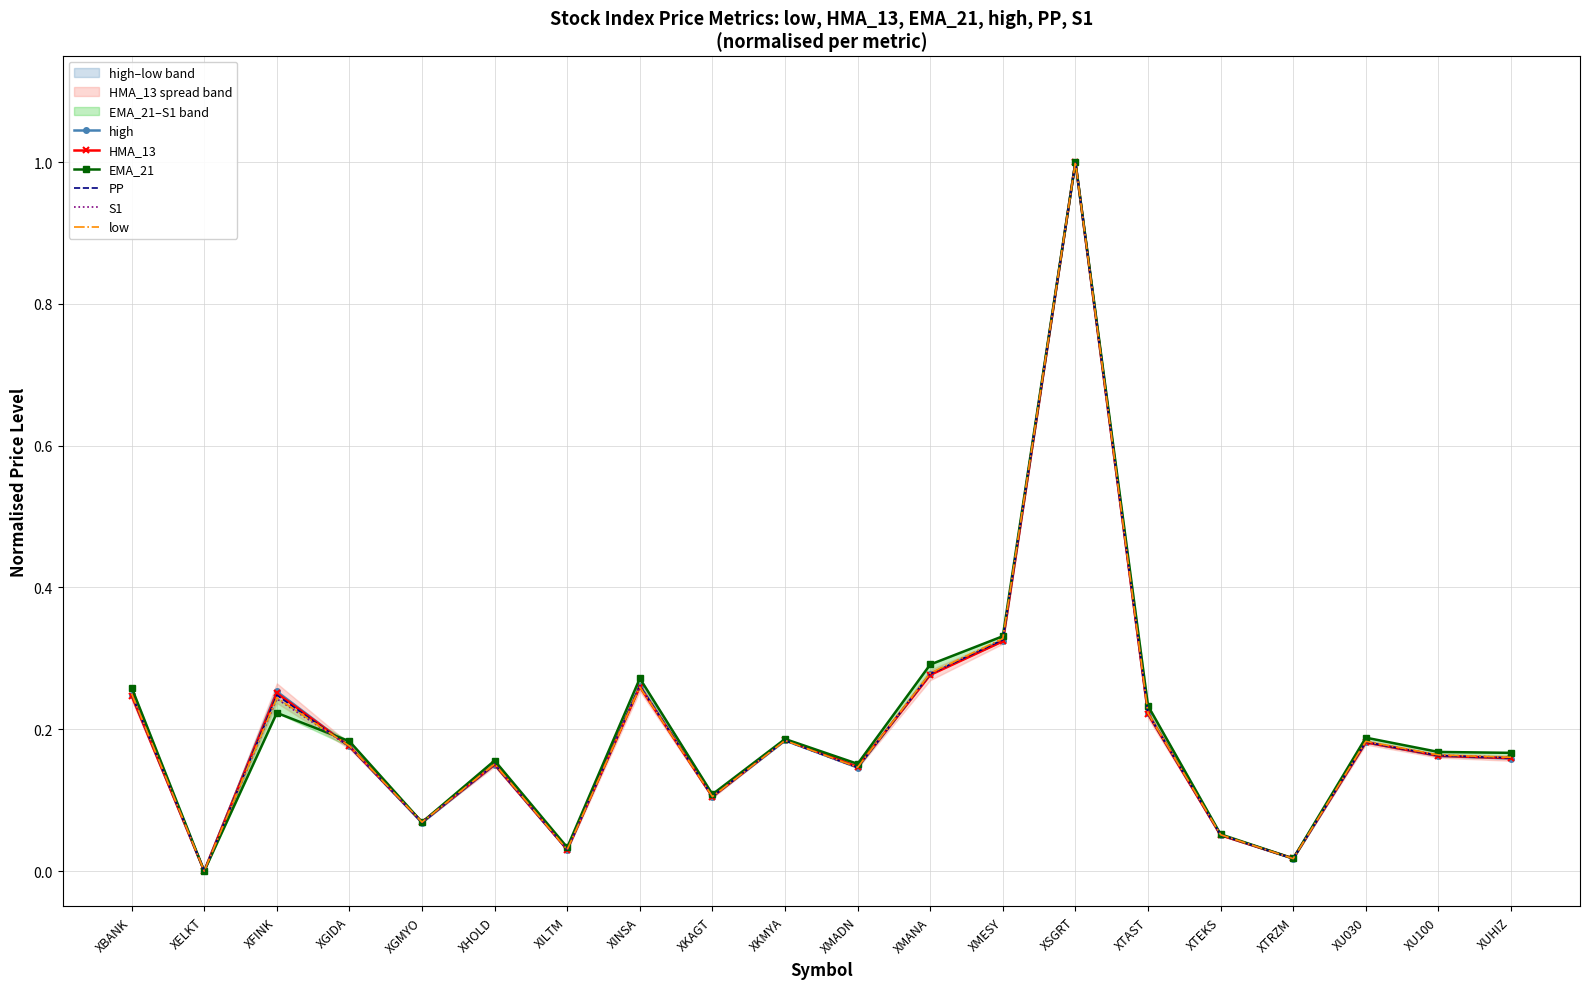

In high, how many points are higher than both neighbors (excluding endpoints)?

6